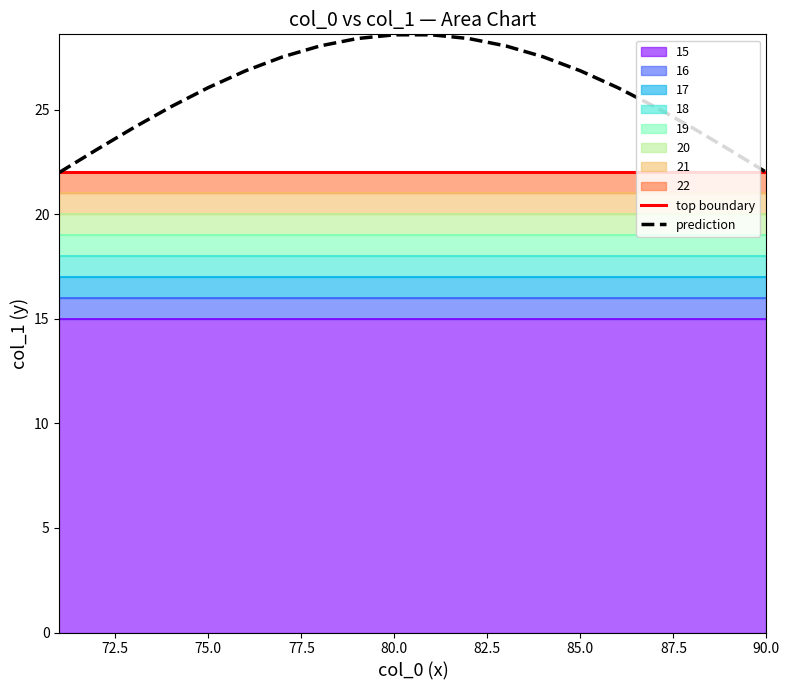

The value of prediction at 85.0 is 7.4. True or false?

False